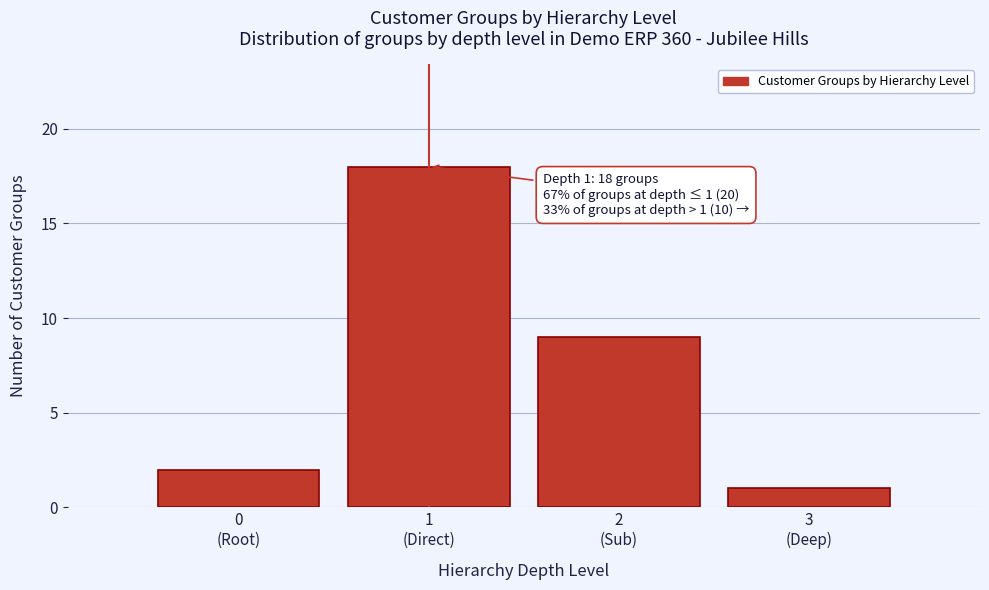

Reading left to right, transcribe all the data shown in this chart.

2	18	9	1